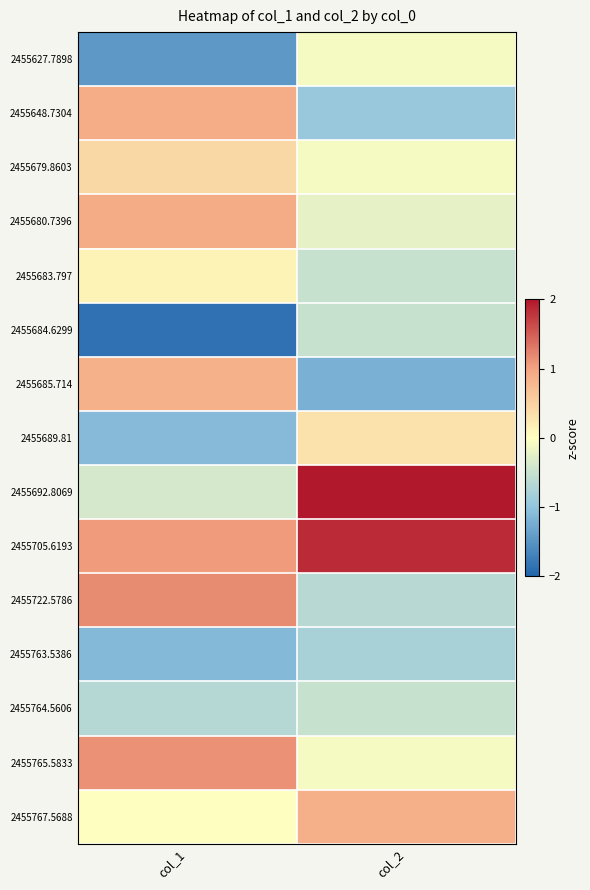

List the series in order of their peak value, highest first.

2455692.8069, 2455705.6193, 2455722.5786, 2455765.5833, 2455680.7396, 2455648.7304, 2455767.5688, 2455685.714, 2455679.8603, 2455689.81, 2455683.797, 2455627.7898, 2455684.6299, 2455764.5606, 2455763.5386